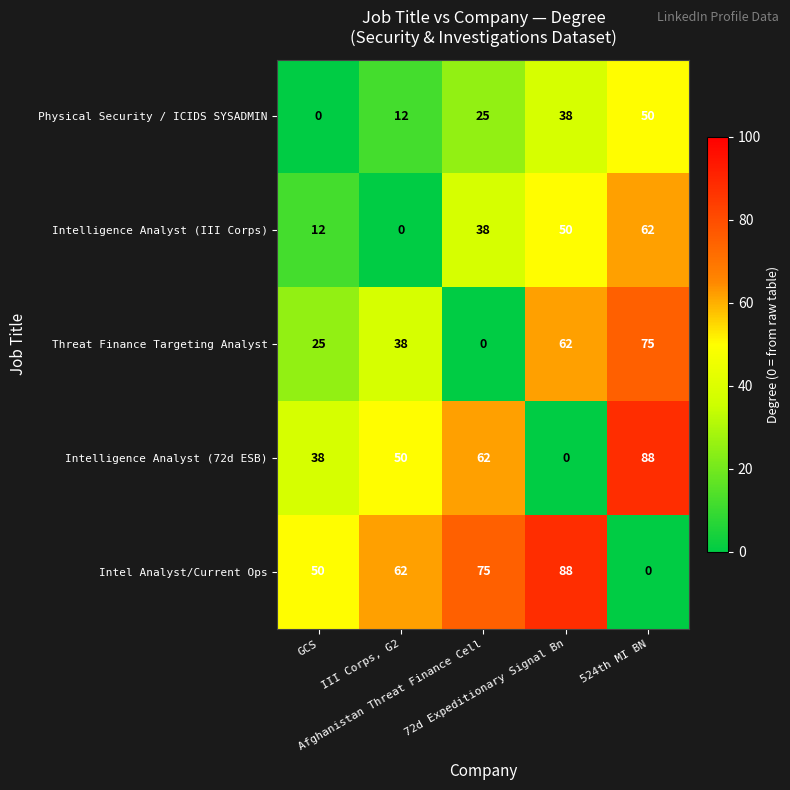

Rank the series by their average value, from lowest to highest.

Physical Security / ICIDS SYSADMIN, Intelligence Analyst (III Corps), Threat Finance Targeting Analyst, Intelligence Analyst (72d ESB), Intel Analyst/Current Ops